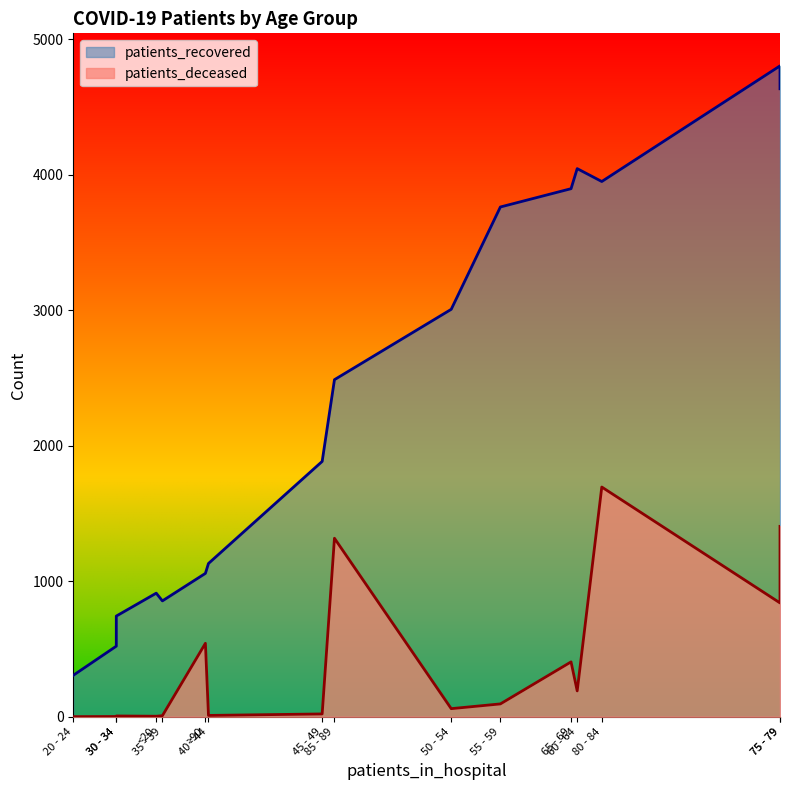

What is the minimum value for patients_recovered?

306